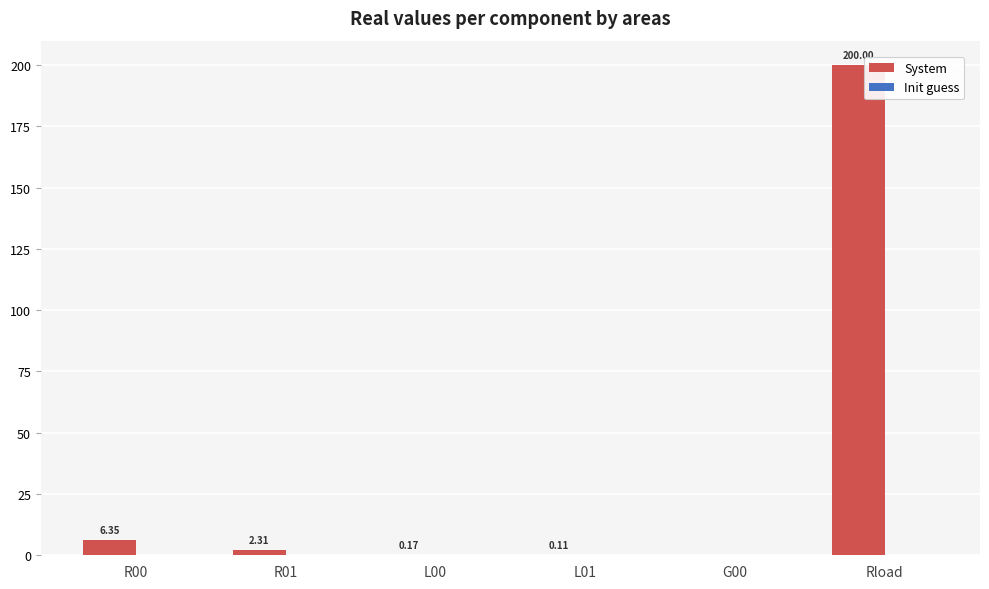

Between L01 and Rload, which series saw the biggest shift?

System